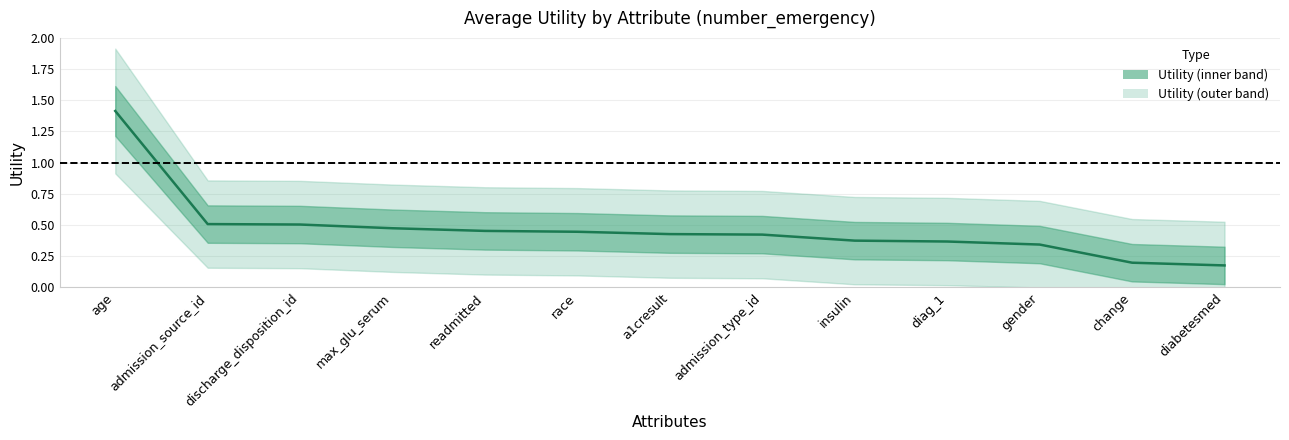

Count the values in the range 0 to 1.

12